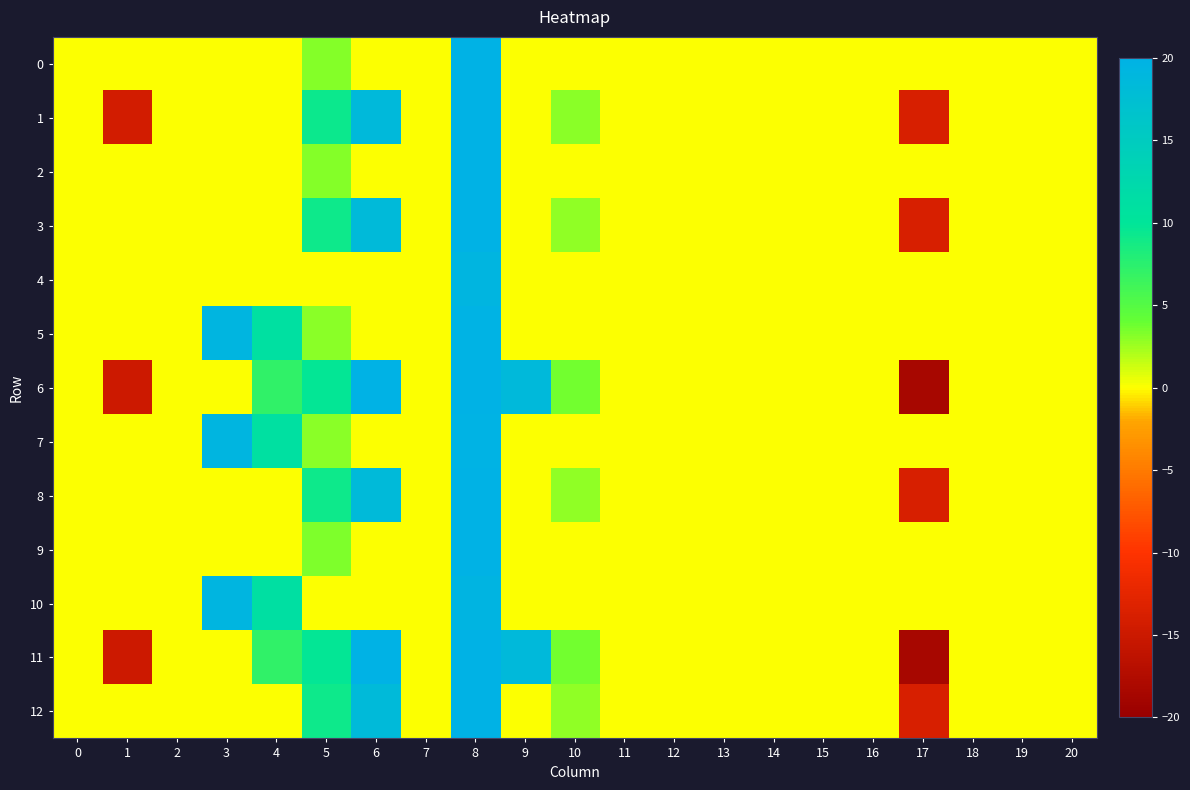

Rank the series by their maximum value, from lowest to highest.

4, 10, 5, 7, 0, 2, 9, 1, 3, 6, 8, 11, 12